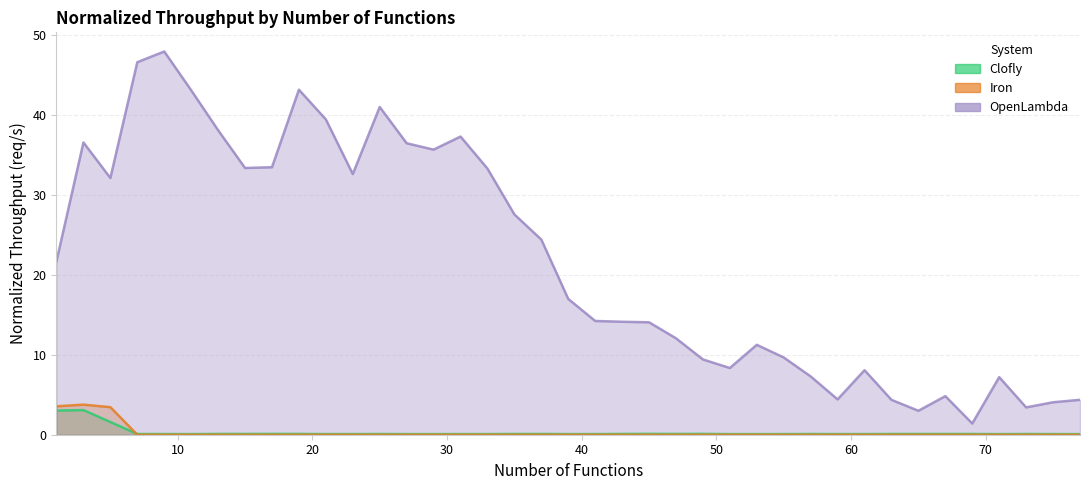

True or false: OpenLambda Normalized Throughput and Clofly Normalized Throughput intersect in this chart.

False